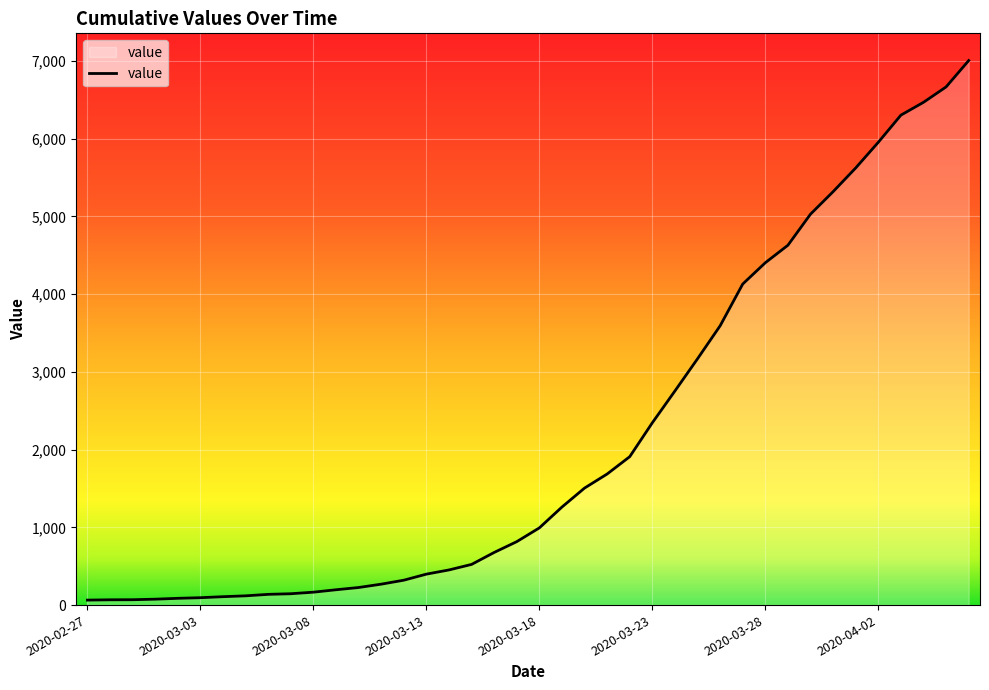

What is the difference between the maximum and minimum values?

6939